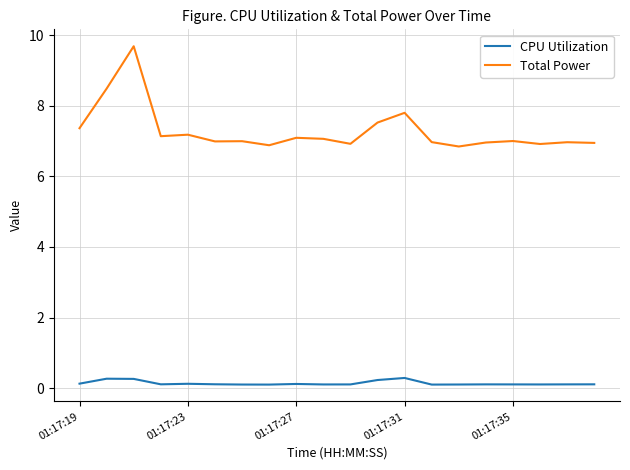

What is the maximum value shown in the chart?

9.7